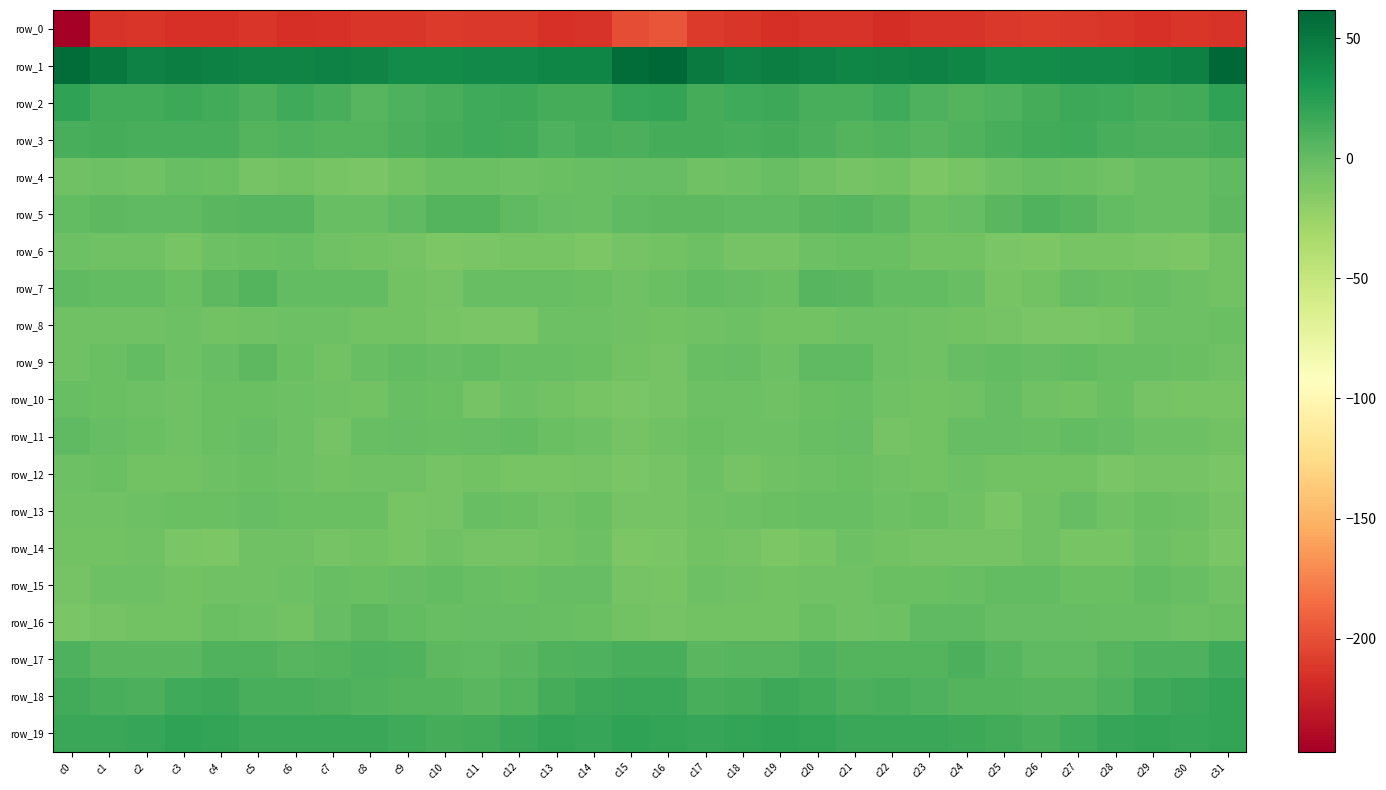

The row_7 series shows -2.9 at c14. True or false?

True